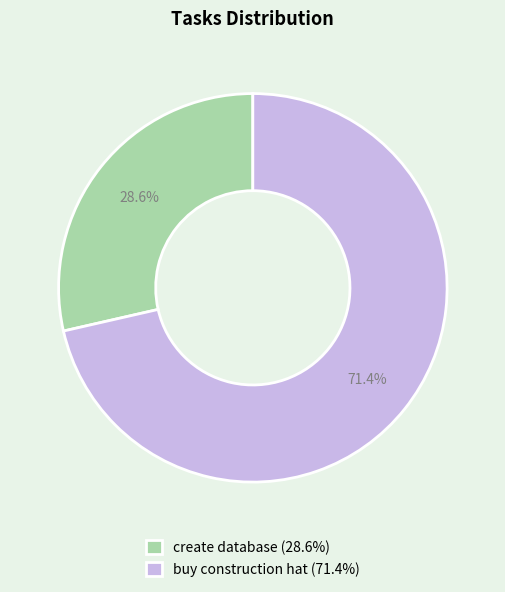

True or false: buy construction hat accounts for 71% of the total.

True